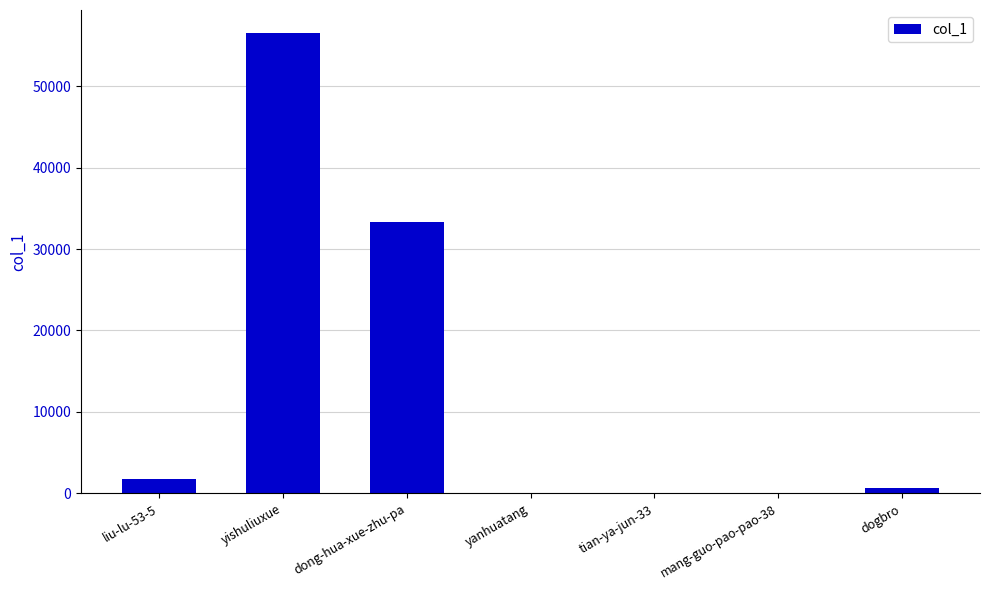

How many distinct data groups are displayed?

1